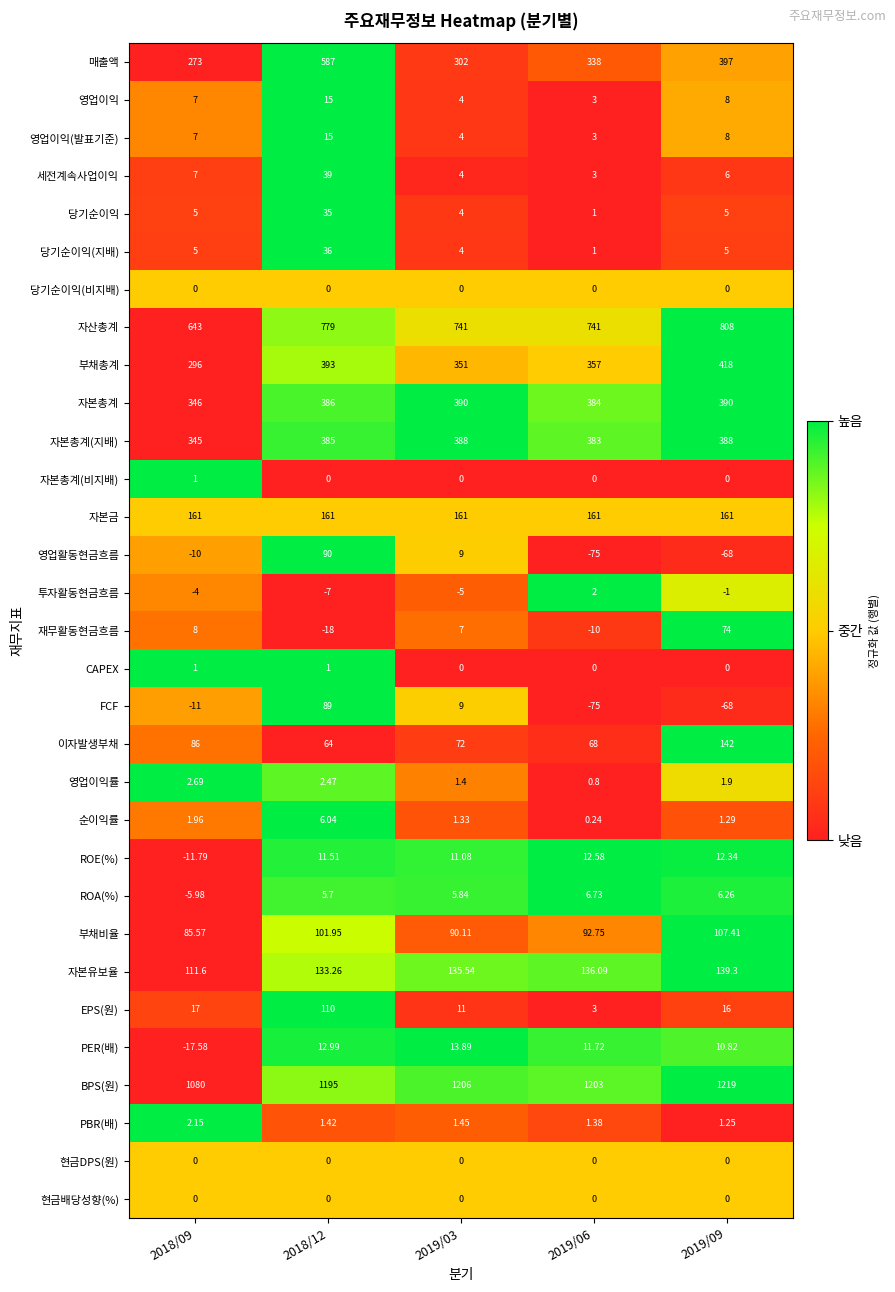

Which series has the widest spread of values?

매출액